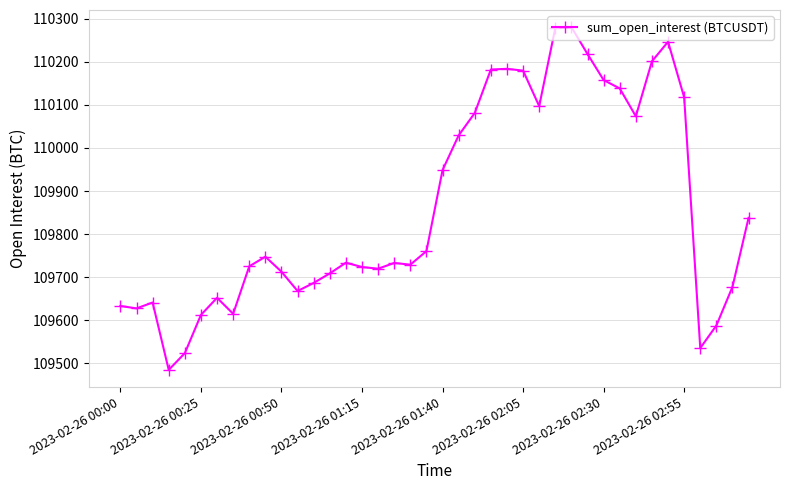

What is the smallest value displayed?

109485.2